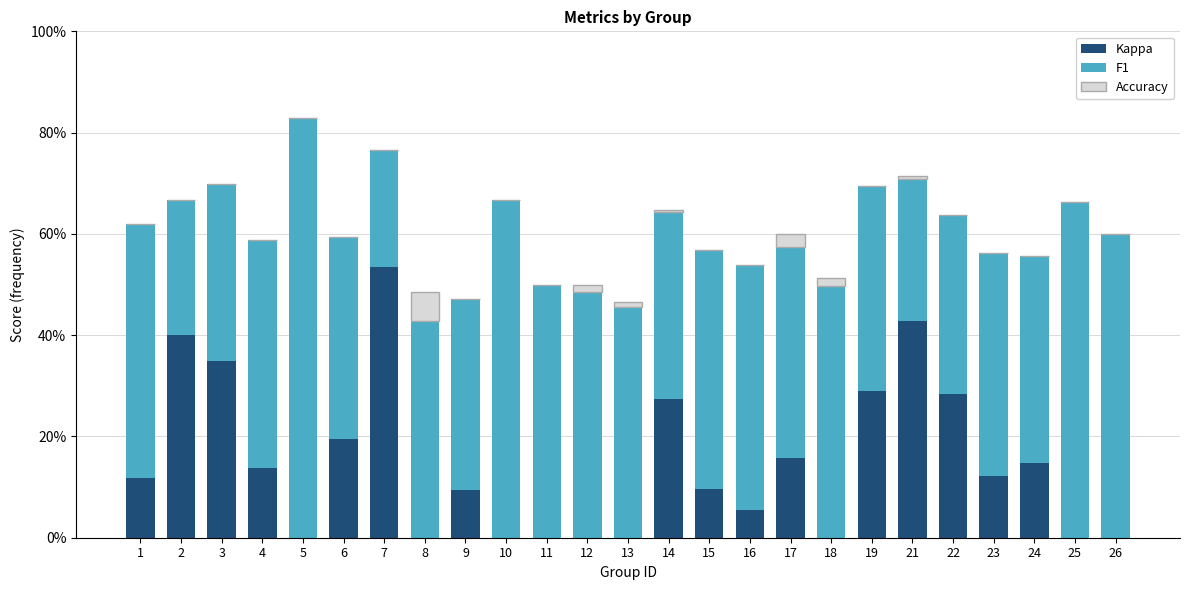

At which category is the sum across all series the highest?

5